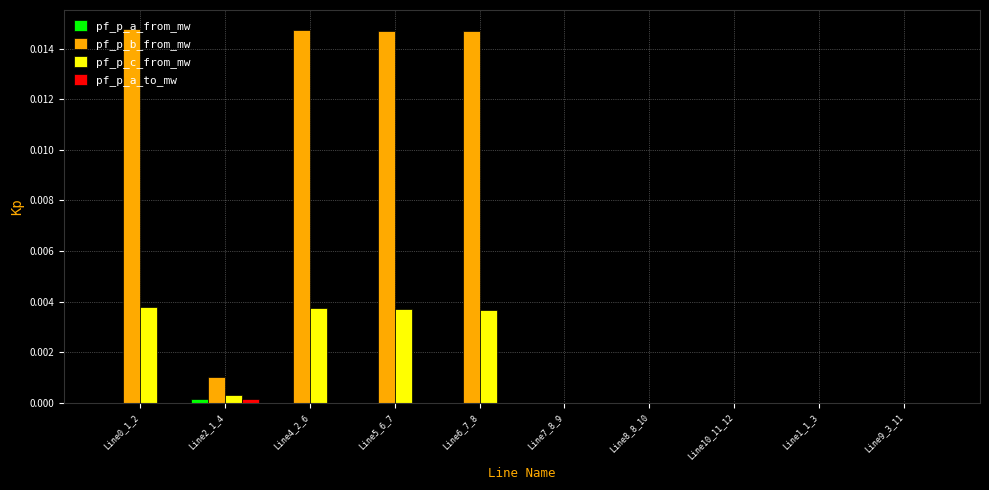

Are the bars horizontal?

No